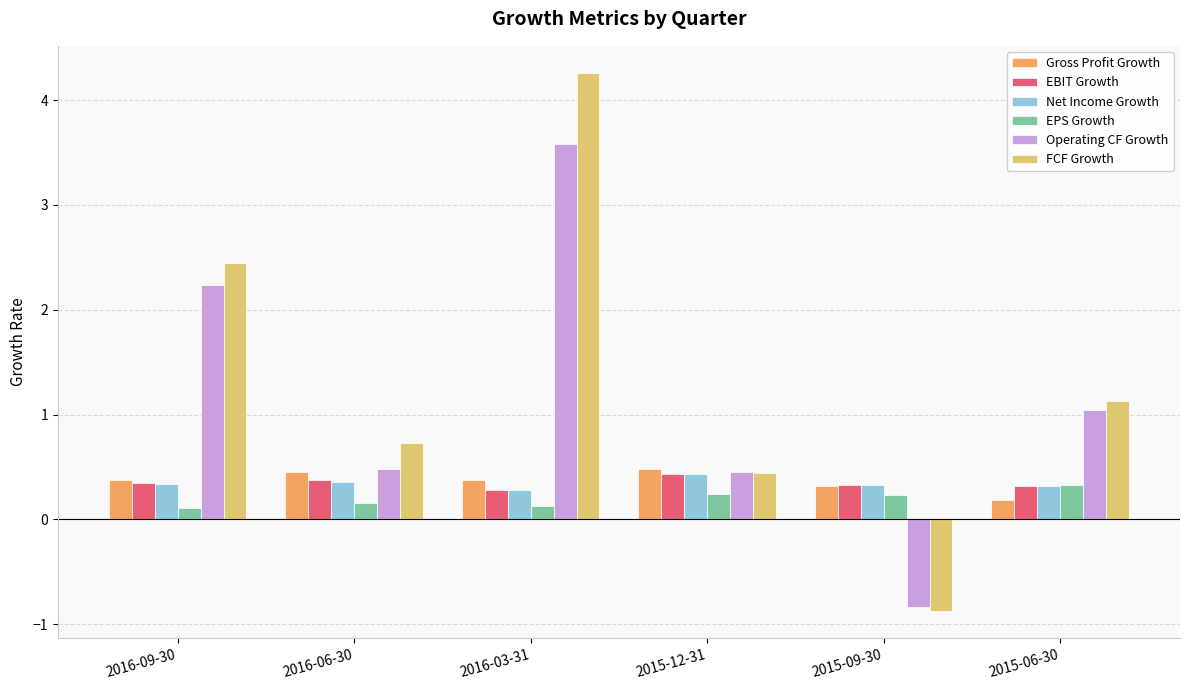

Between 2016-06-30 and 2016-03-31, which series saw the biggest shift?

FCF Growth